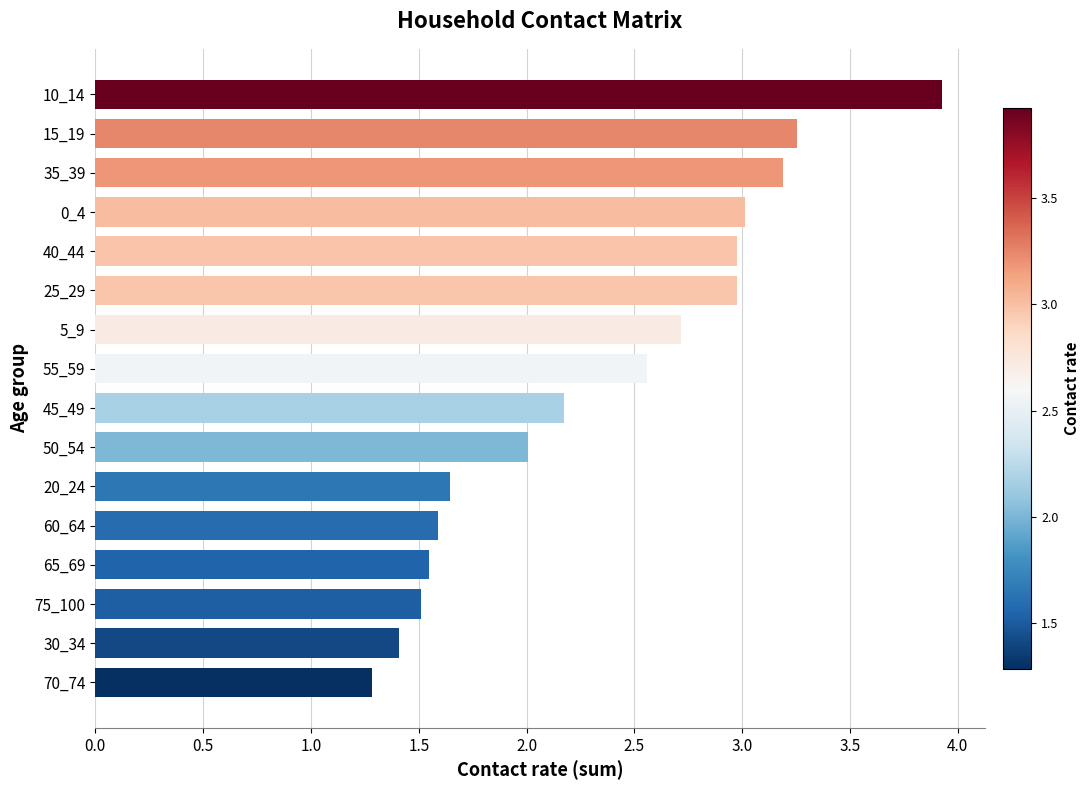

What is the ratio of the value at 60_64 to the value at 5_9?

0.6